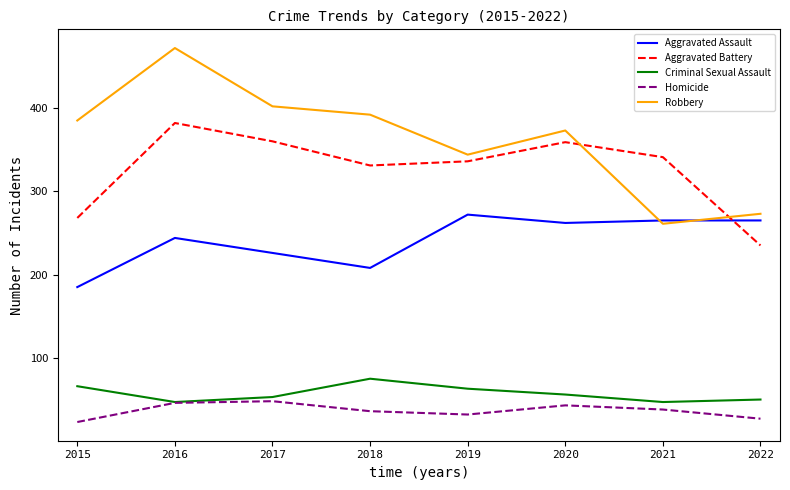

Where is the first local minimum for Criminal Sexual Assault?

2016